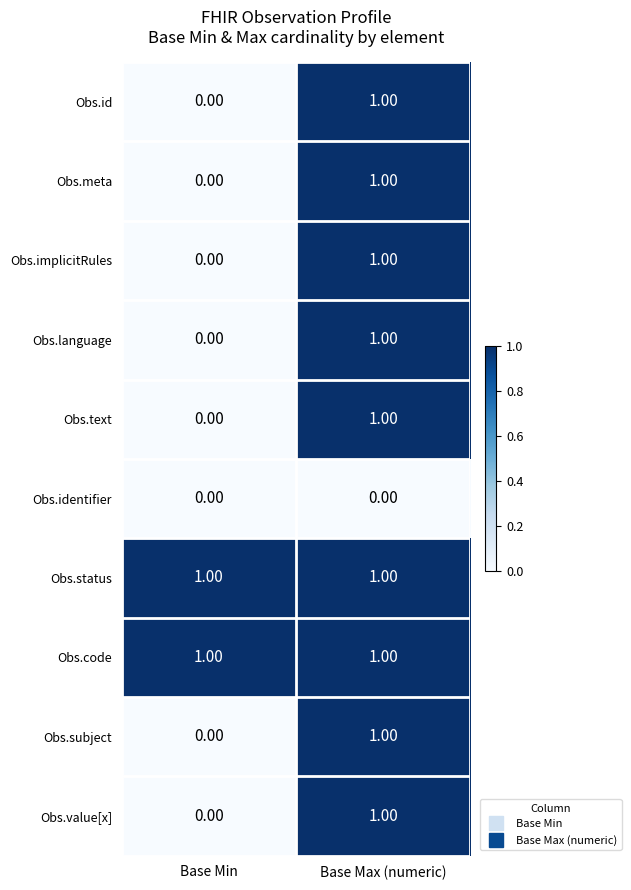

What is the maximum value shown in the chart?

1